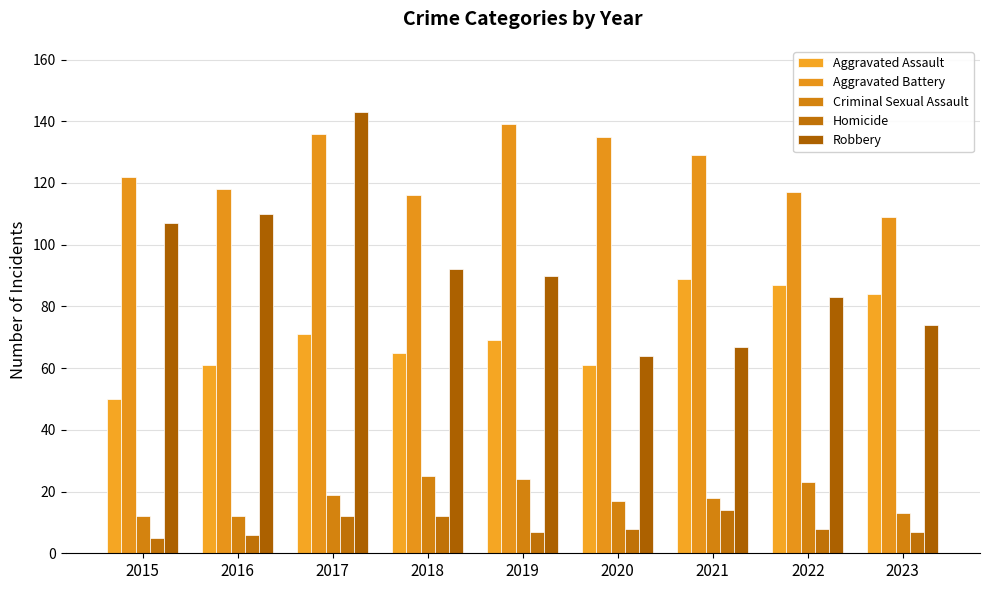

At which category does the chart reach its peak across all series?

2017